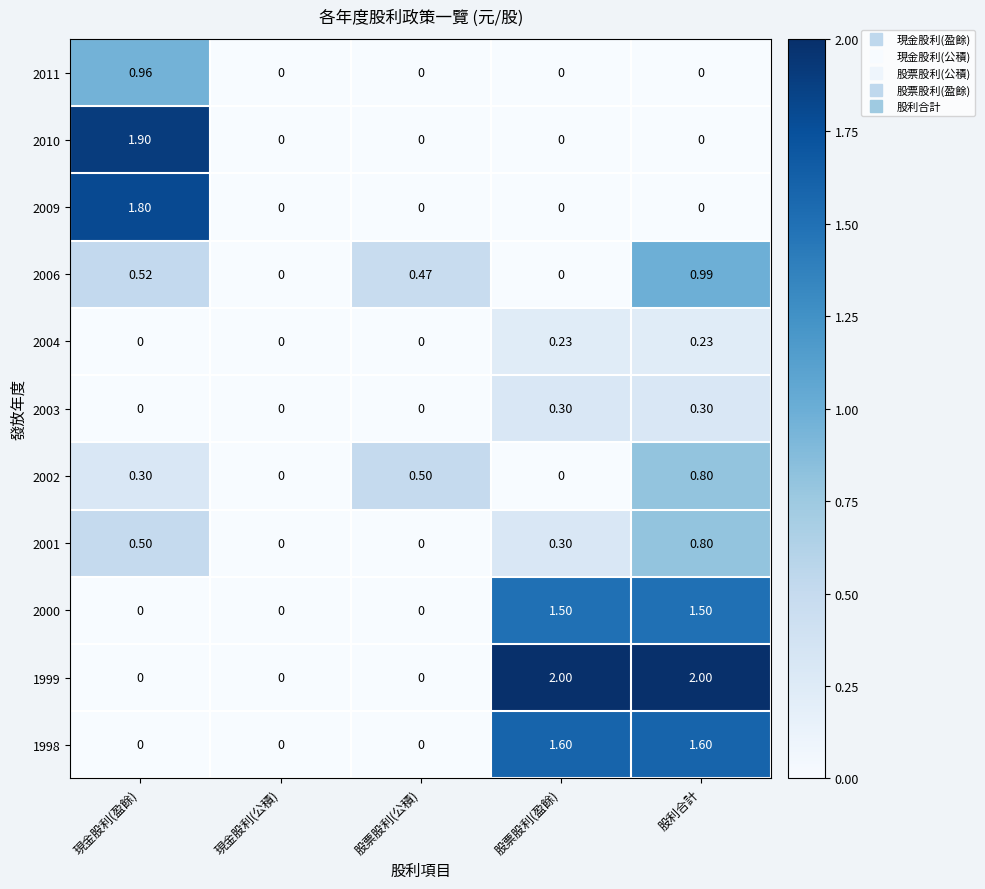

At which category is the sum across all series the highest?

股利合計